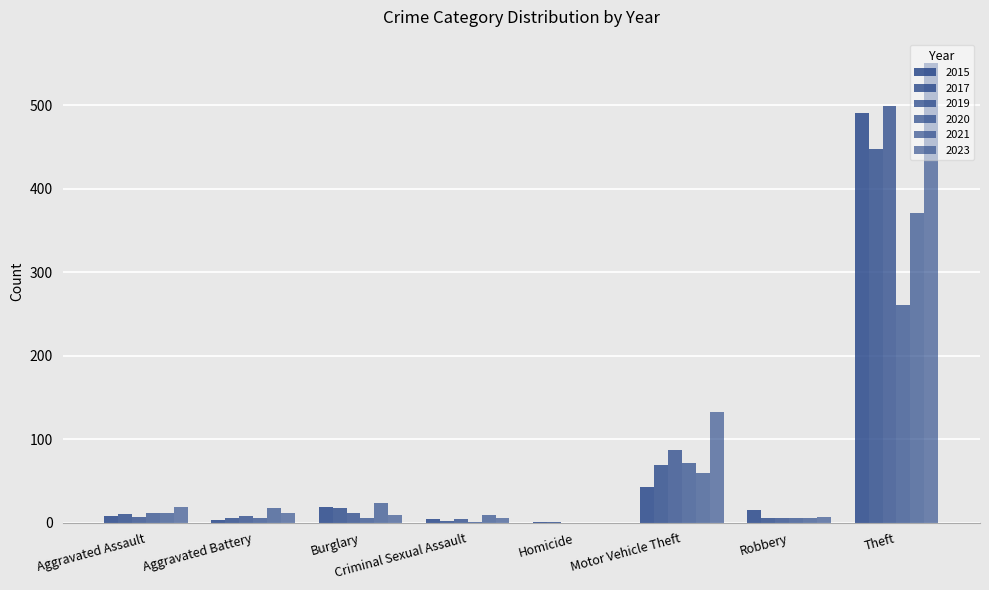

Where does the 2015 series first go above 15?

Burglary